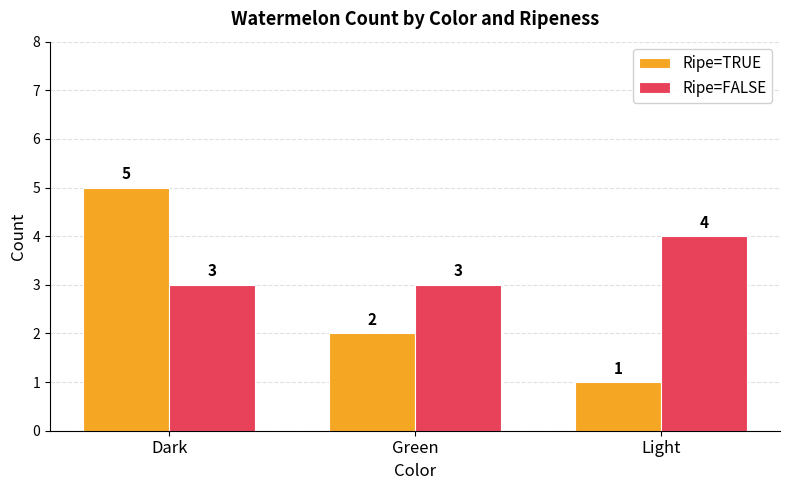

What is the difference between the maximum and minimum values in the Ripe=TRUE series?

4